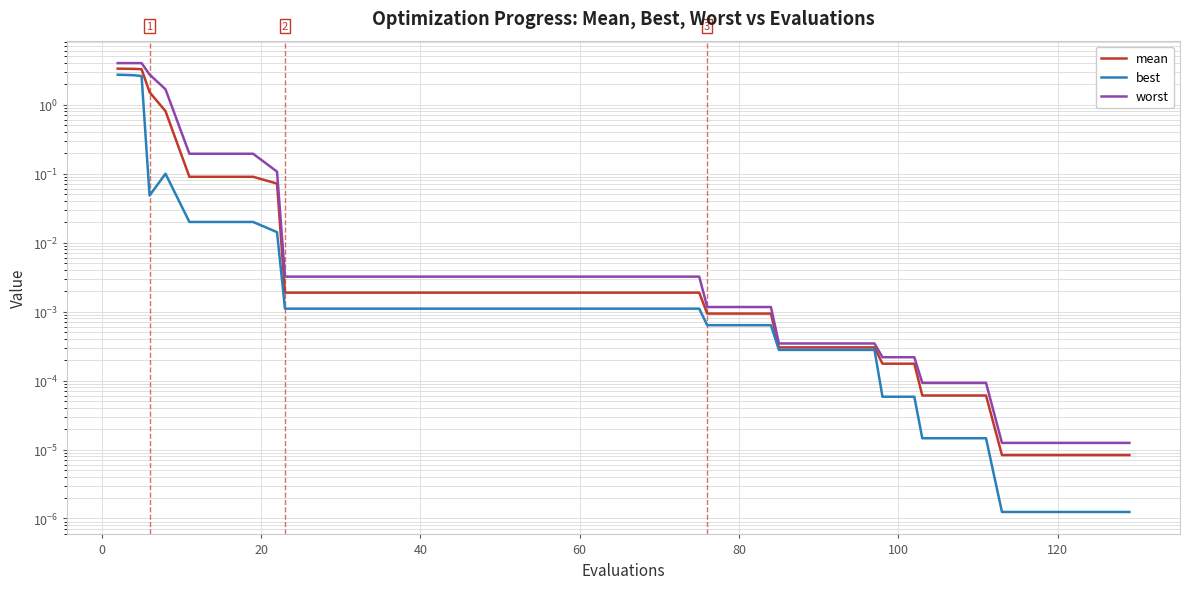

What are all the series names shown in the legend?

mean, best, worst